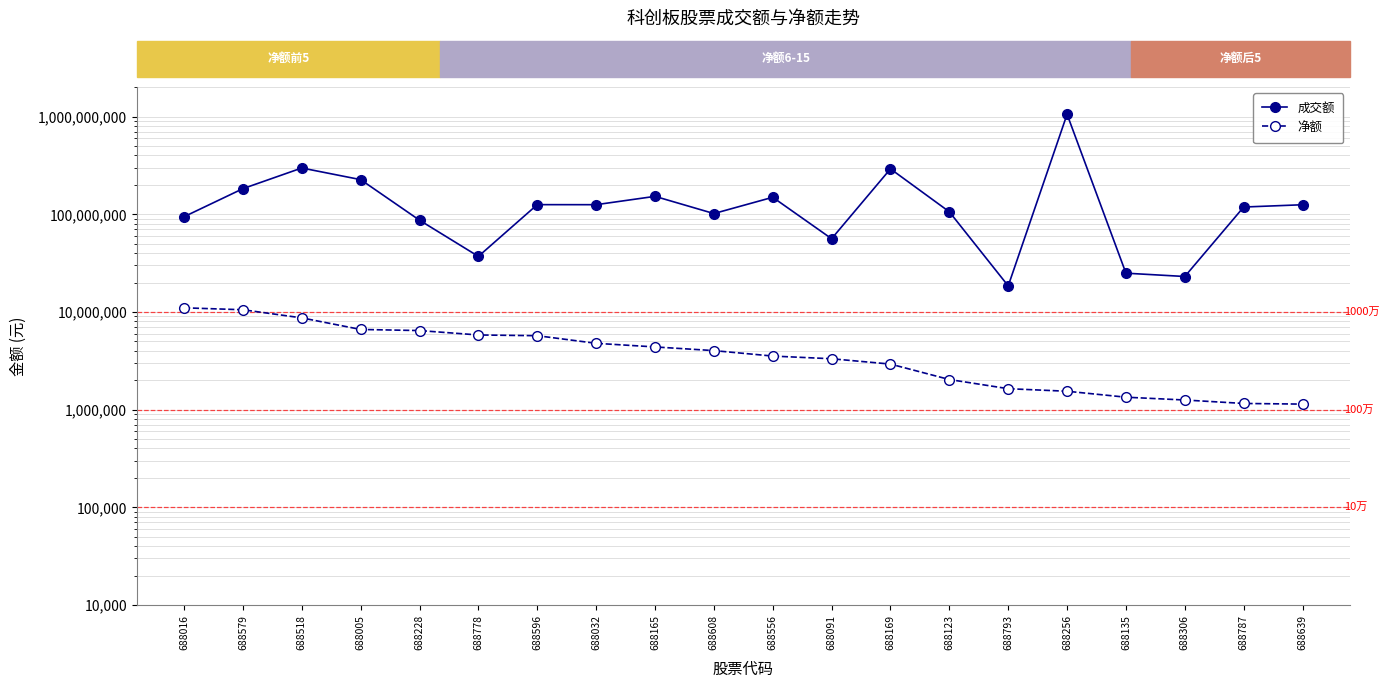

Is the value of 成交额 at 688787 greater than the value of 净额 at 688787?

Yes